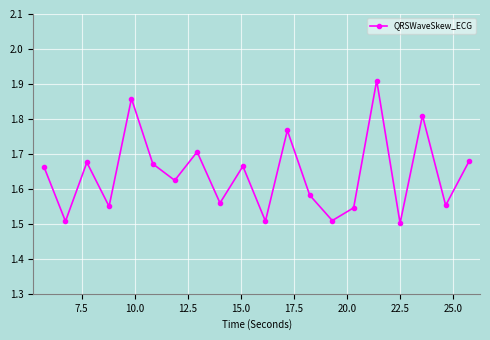

How many values are between 1 and 2?

20